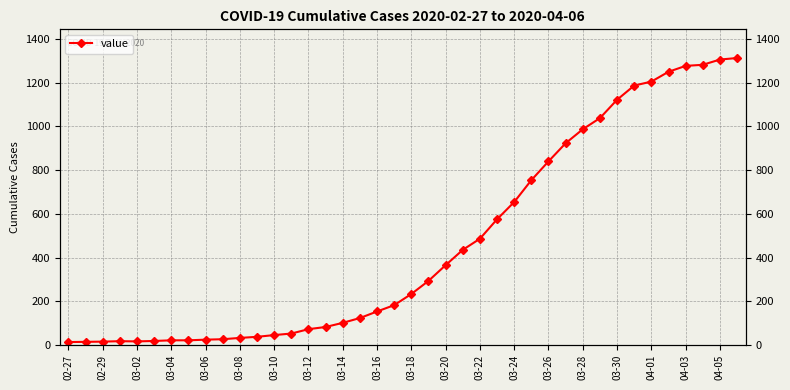

How many points are higher than both their immediate neighbors (excluding endpoints)?

1